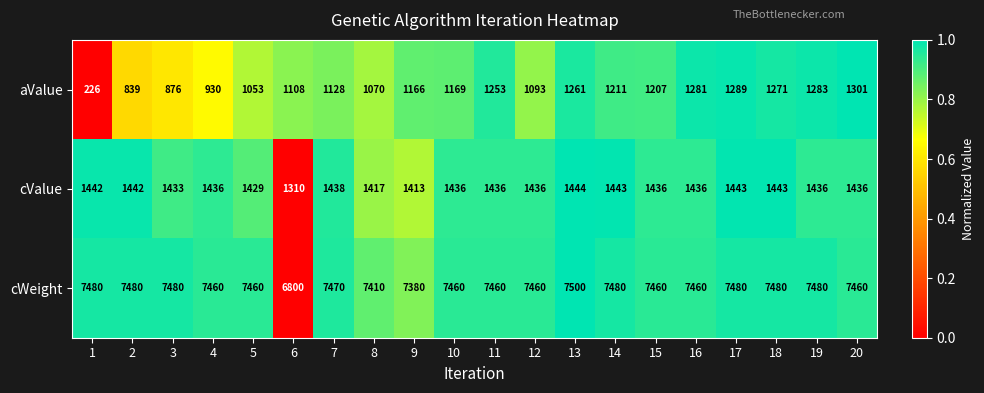

Rank the series at 13 from lowest to highest value.

aValue, cValue, cWeight